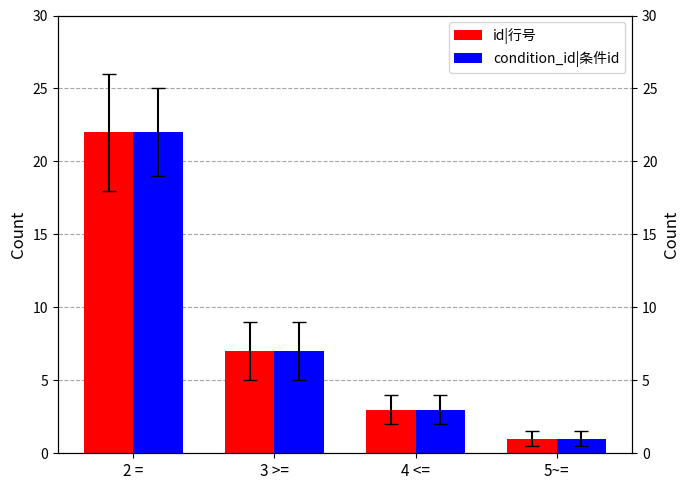

What is the sum of the id|行号 values at 5~= and 2 =?

23